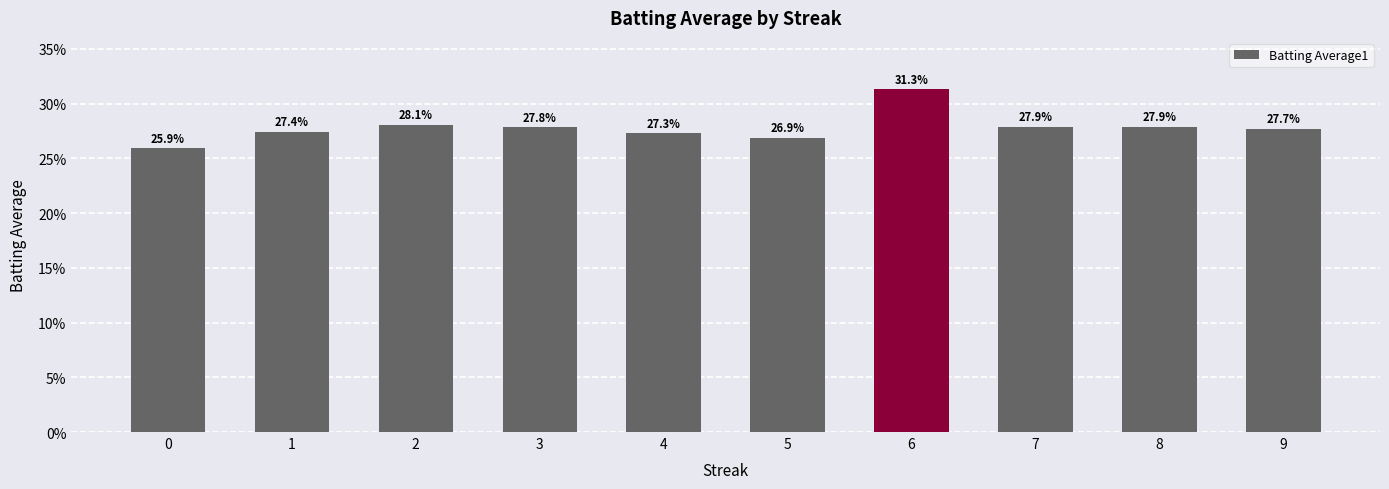

Between 7 and 6, which is larger?

6